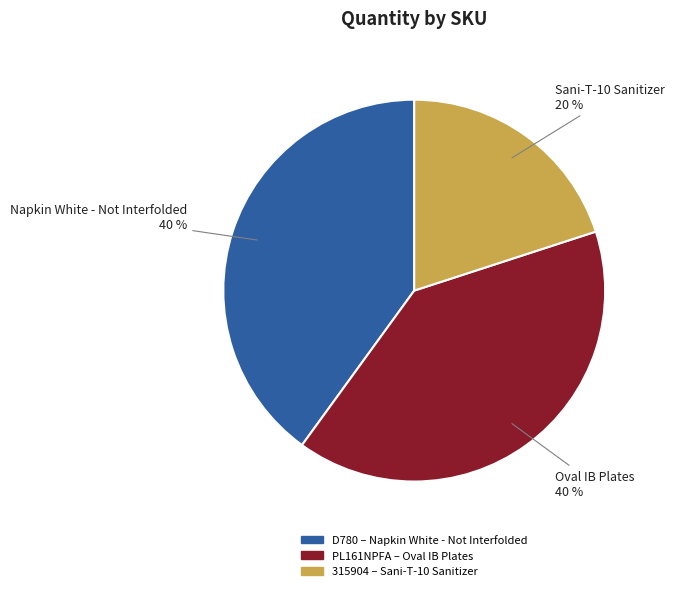

Combined, do 315904 and PL161NPFA account for over 50%?

Yes